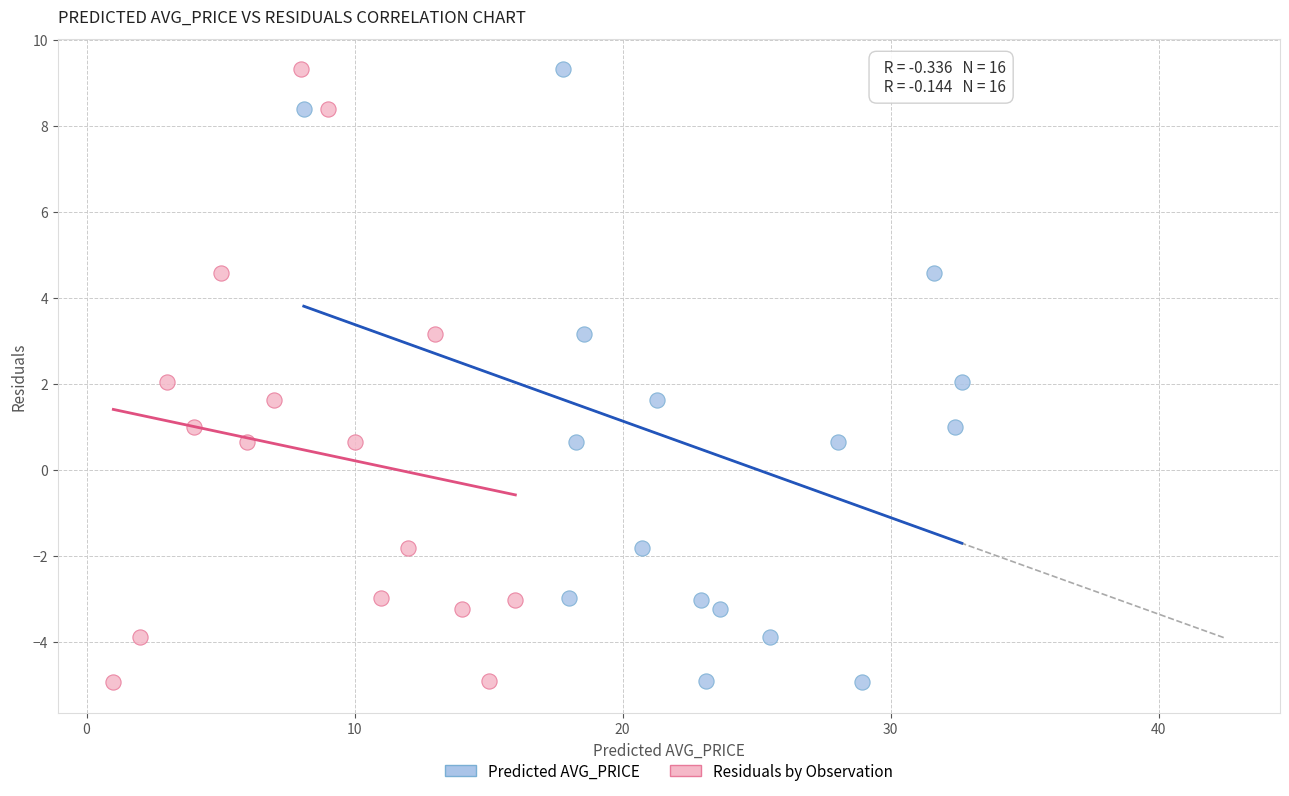

What are all the series names shown in the legend?

Predicted AVG_PRICE, Residuals by Observation